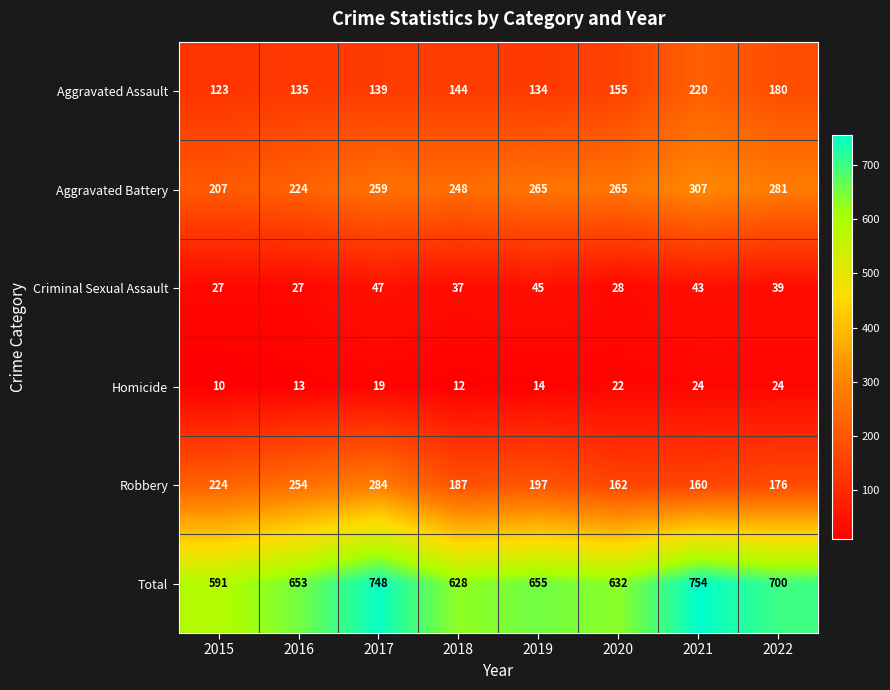

What is the difference between the Homicide values at 2022 and 2018?

12